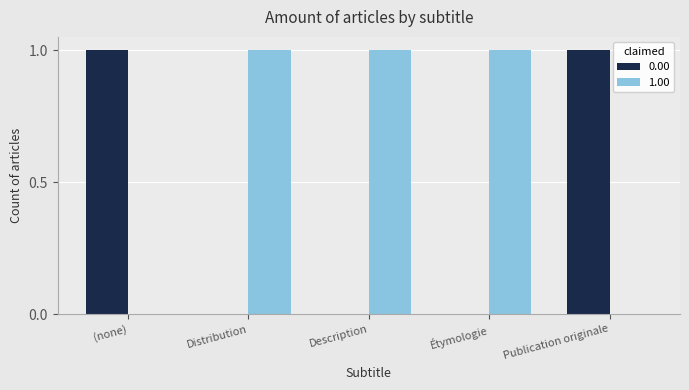

The value of 1.00 at Publication originale is 0. True or false?

True